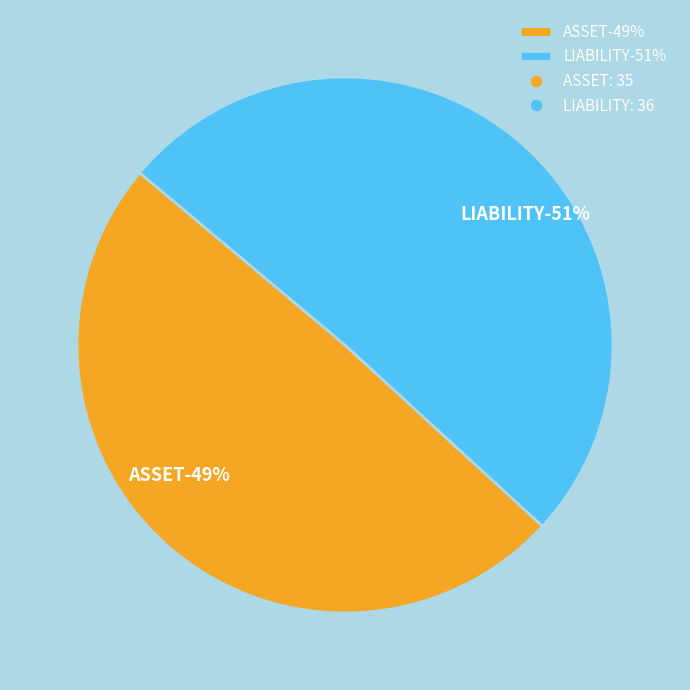

How many slices are in this pie chart?

2